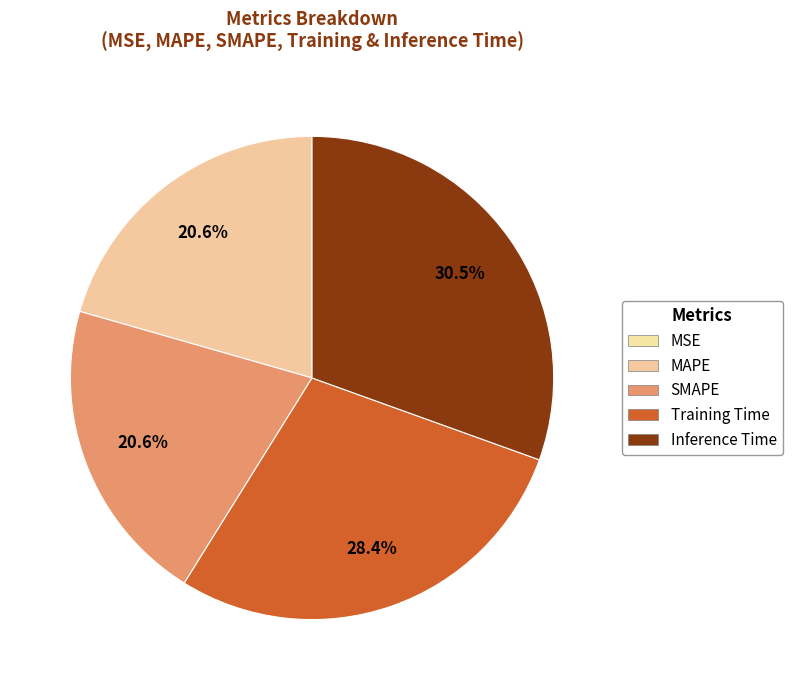

How much of the chart is everything except Training Time?

71.6%